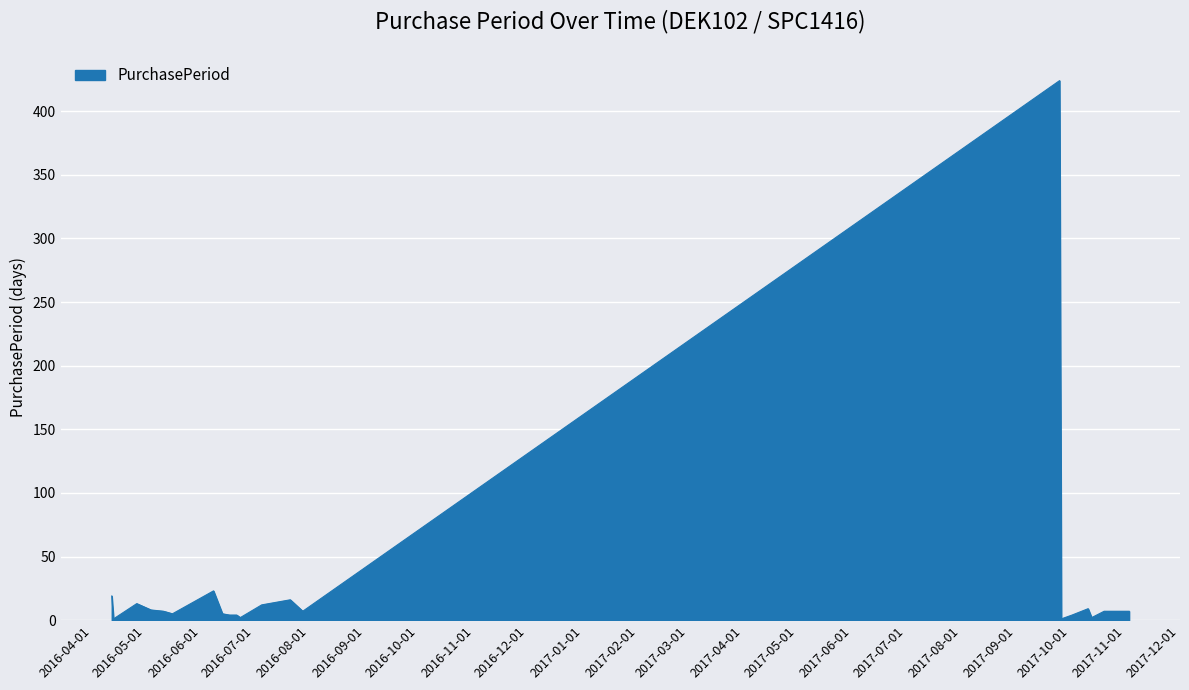

What is the difference between the maximum and minimum values?

423